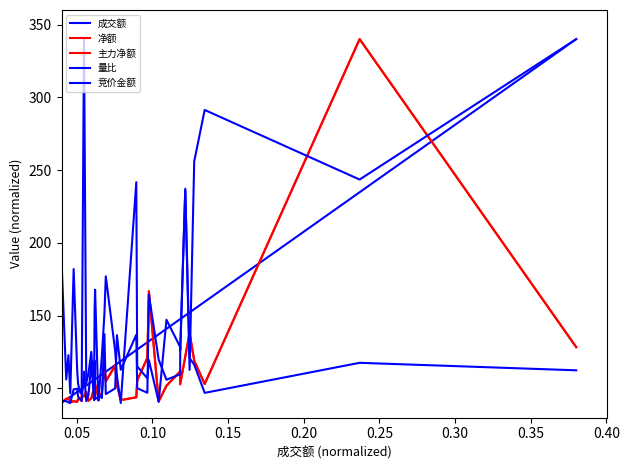

At which category does 竞价金额 reach its first local peak?

0.25